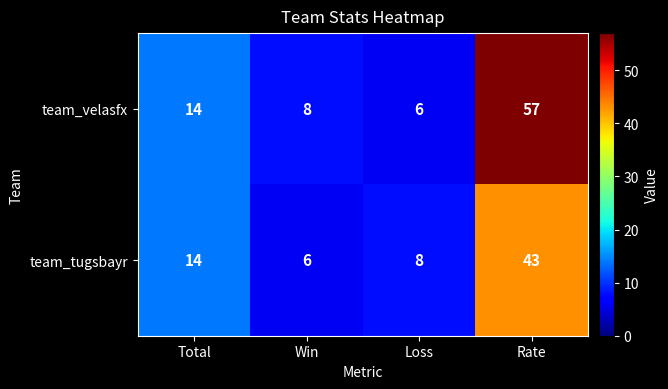

What is the maximum value shown in the chart?

57